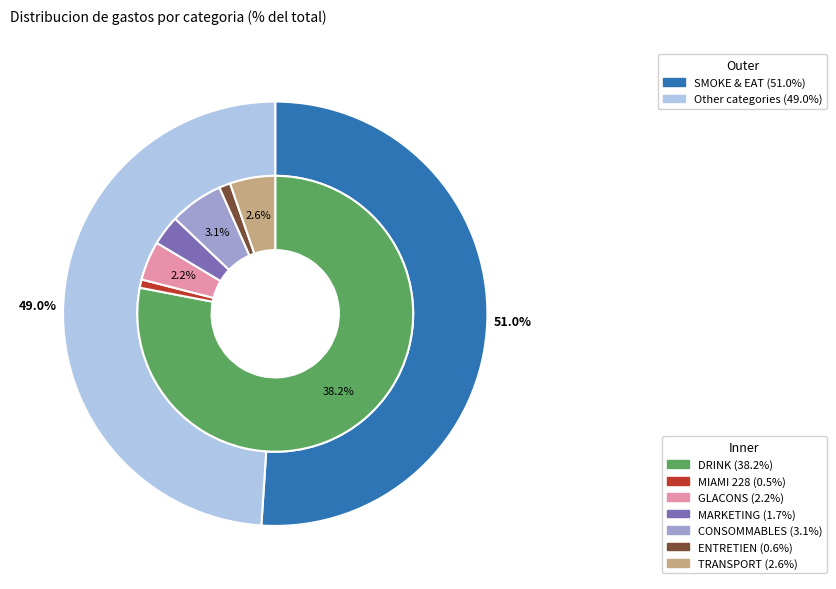

Between CONSOMMABLES and MARKETING, which is larger?

CONSOMMABLES